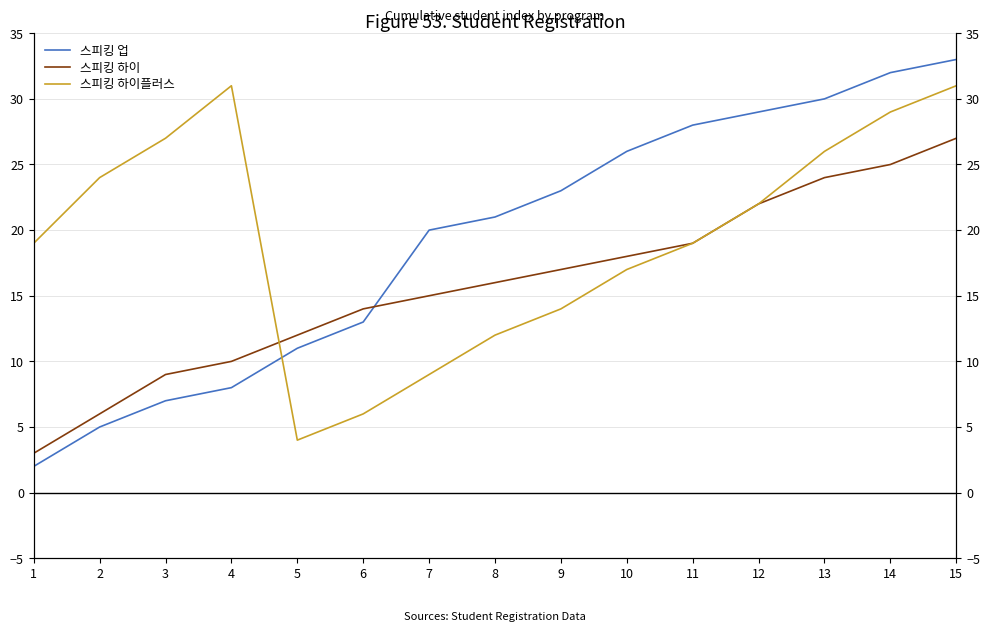

The 스피킹 하이플러스 series shows 5 at 8. True or false?

False